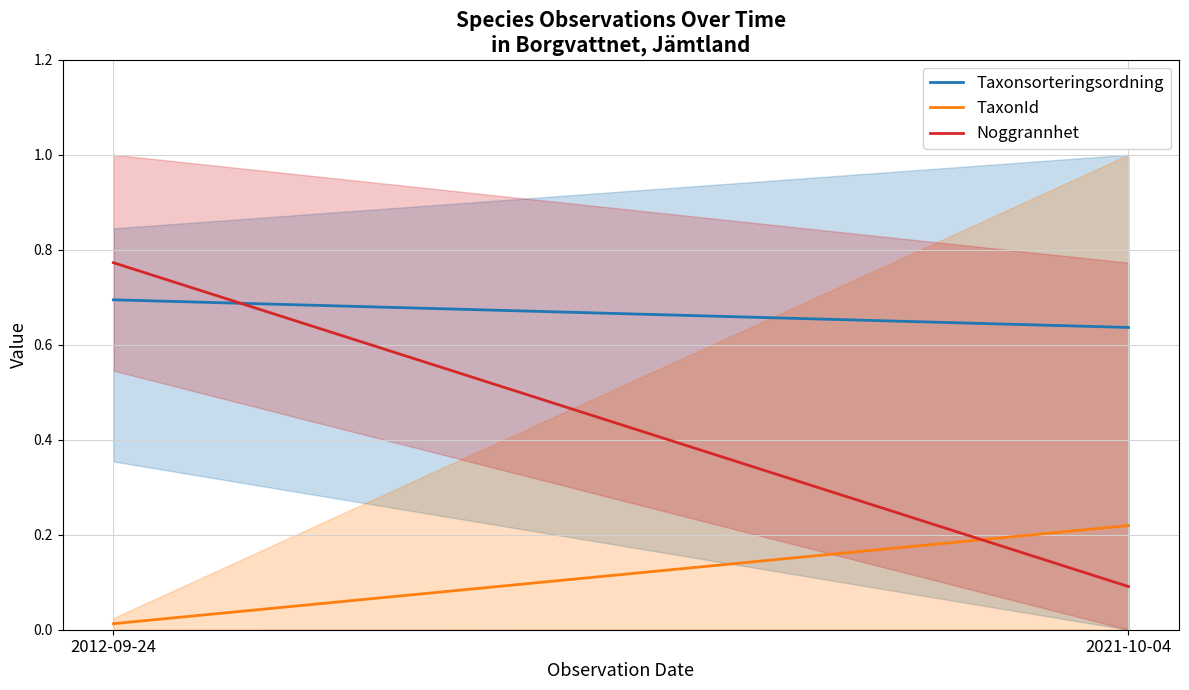

The TaxonId series shows 0.0 at 2012-09-24. True or false?

True